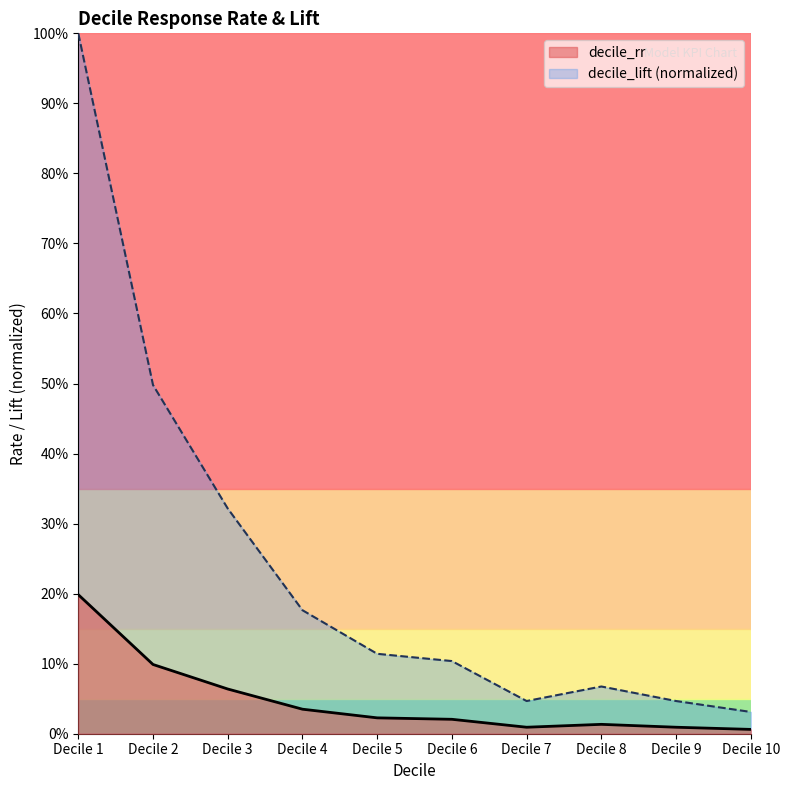

List the series in order of their peak value, lowest first.

decile_rr, decile_lift (normalized)